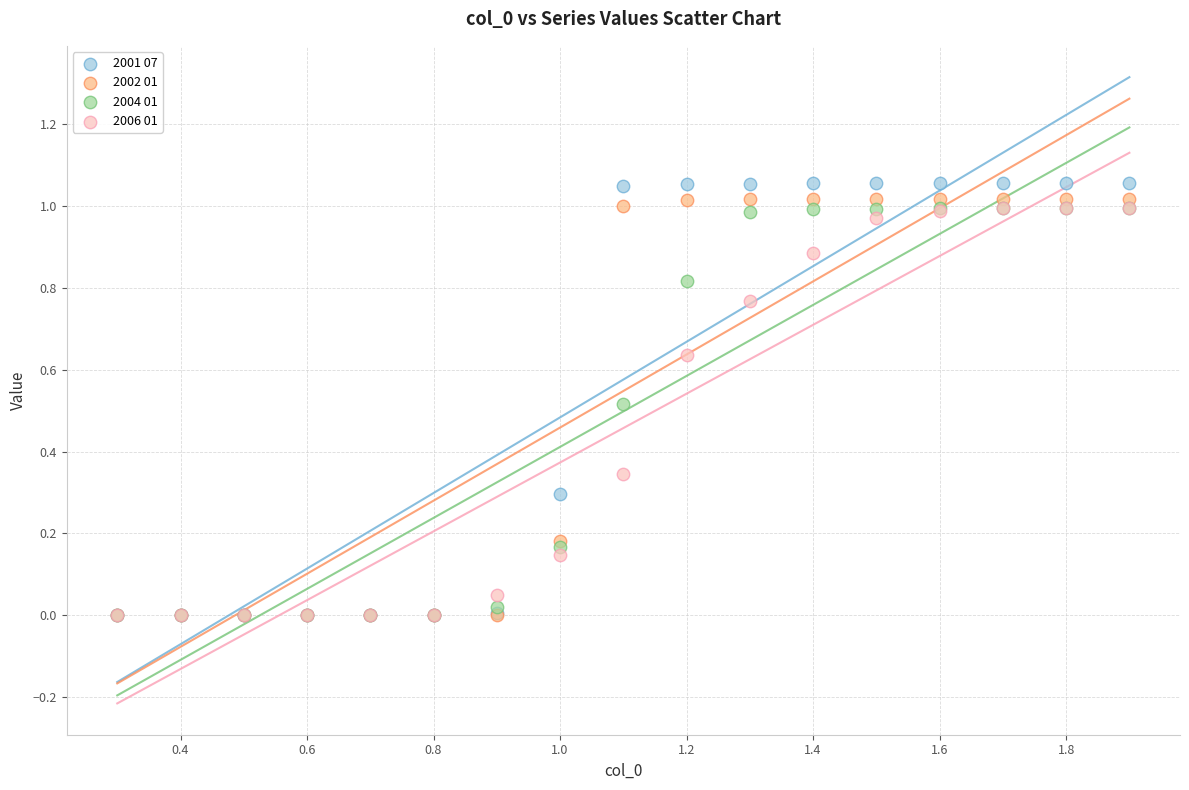

What are all the series names shown in the legend?

2001 07, 2002 01, 2004 01, 2006 01